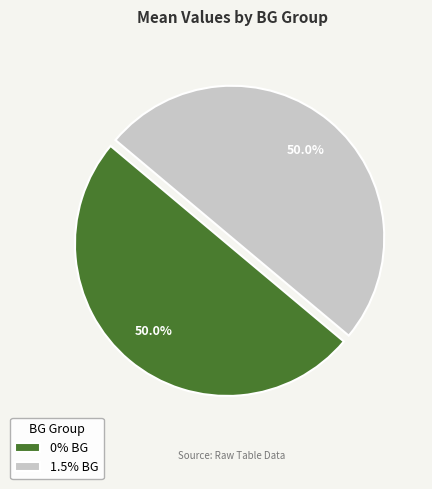

What is the ratio of the value at 1.5% BG to the value at 0% BG?

1.0